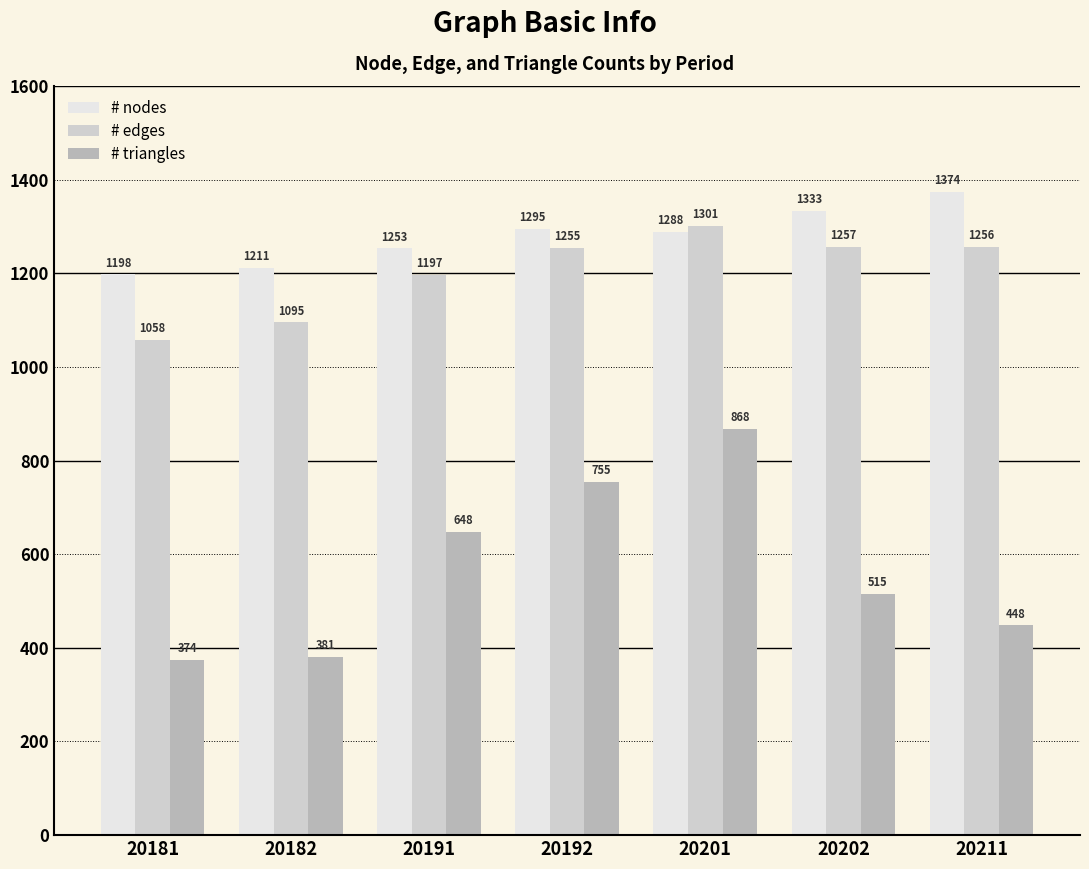

Which label corresponds to the largest value in the chart?

20211